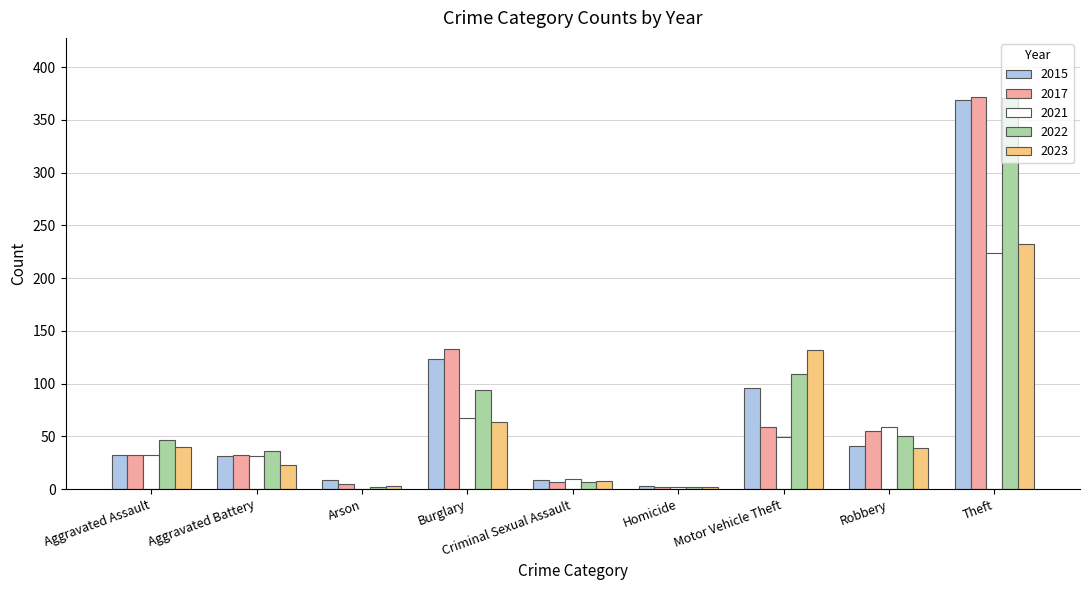

Which series changed the most between Aggravated Assault and Burglary?

2017